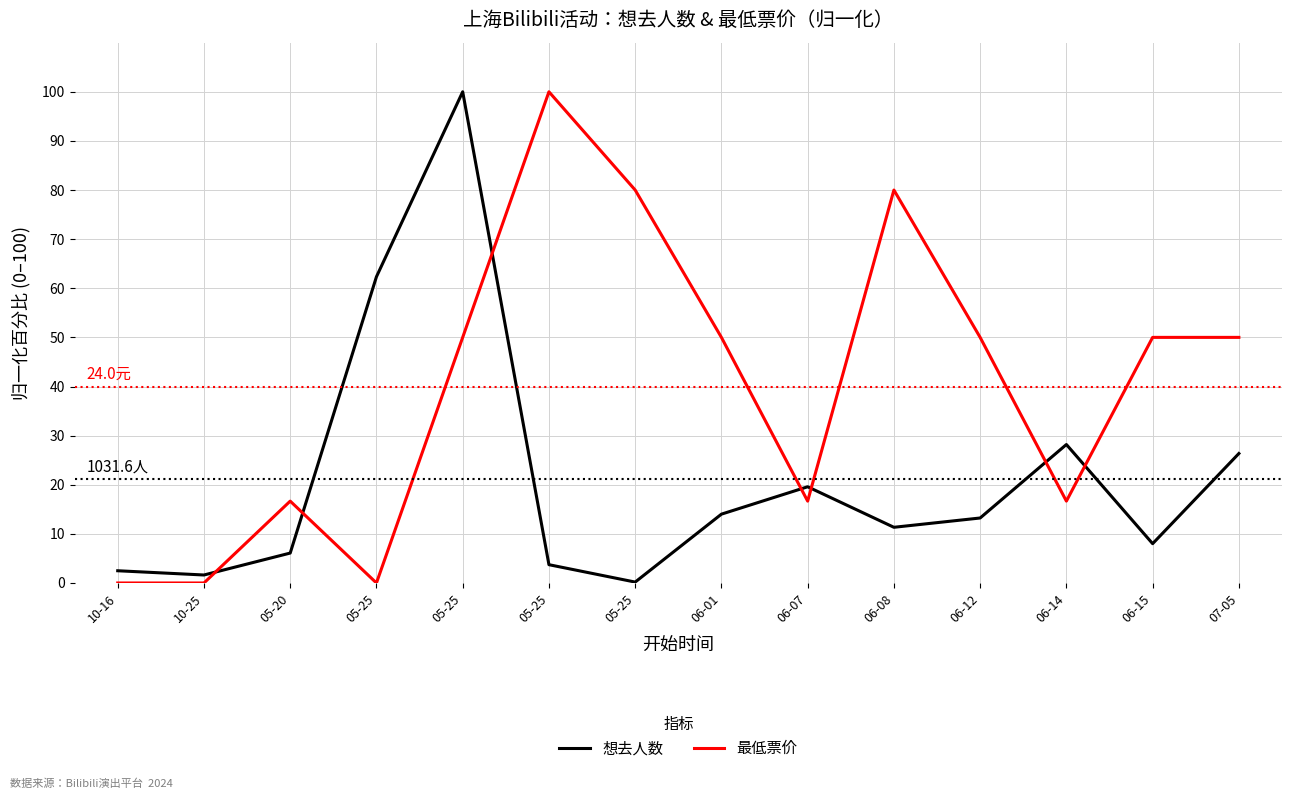

Which series changed the most between 05-25 and 06-12?

最低票价